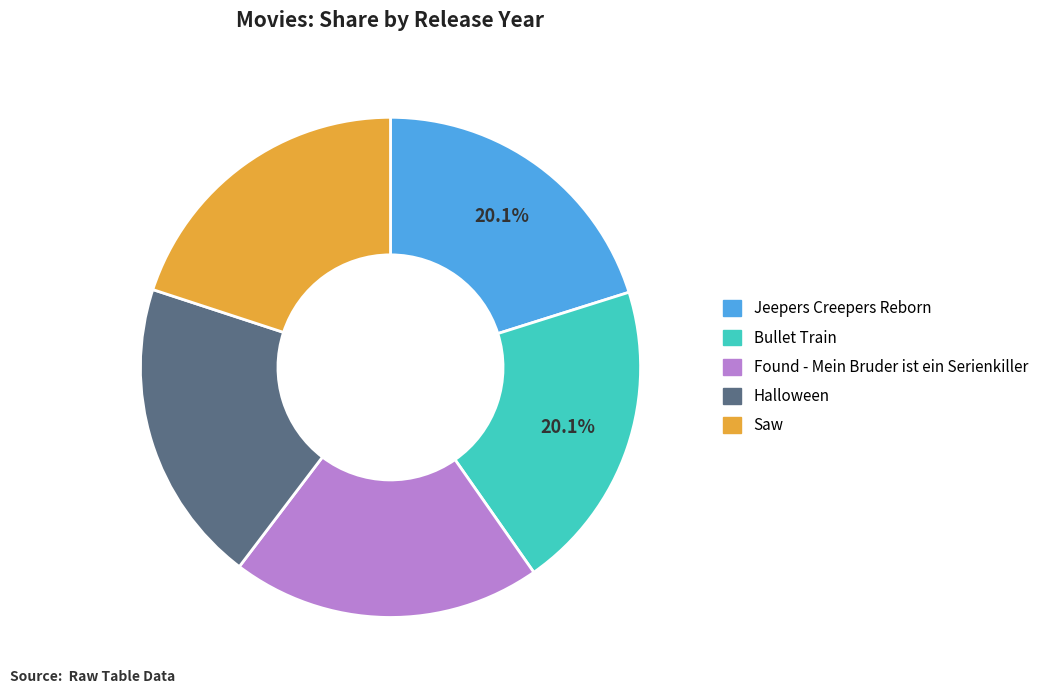

How many slices are in this pie chart?

5